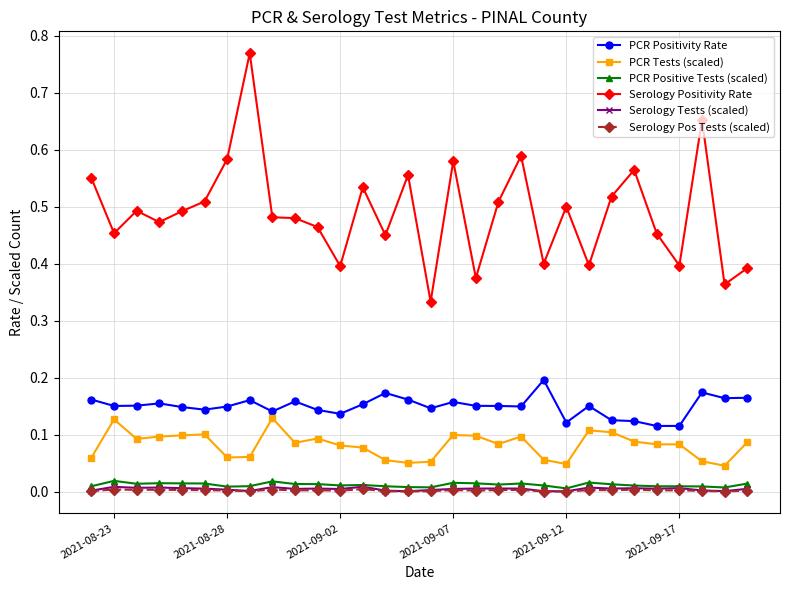

How many series are shown in this chart?

6